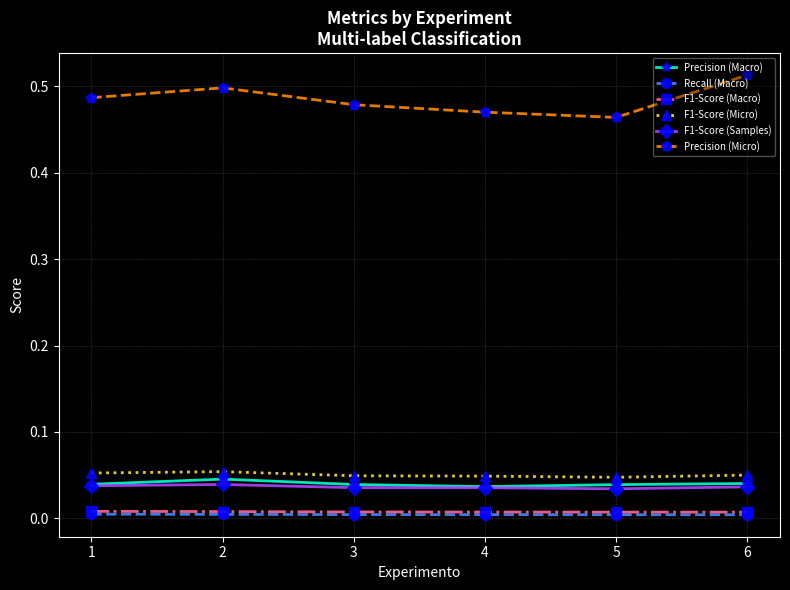

How many Recall (Macro) values are between 0 and 1?

6